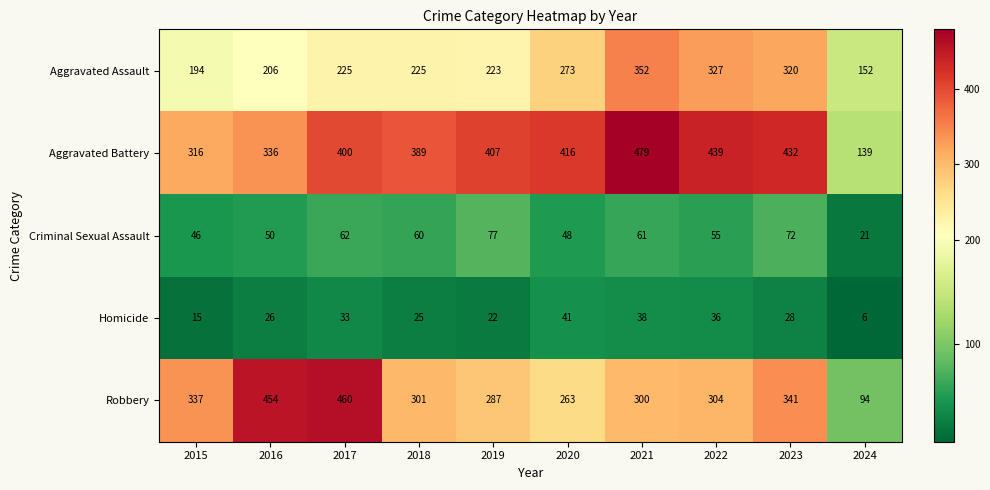

What is the sum of the Homicide values at 2024 and 2019?

28